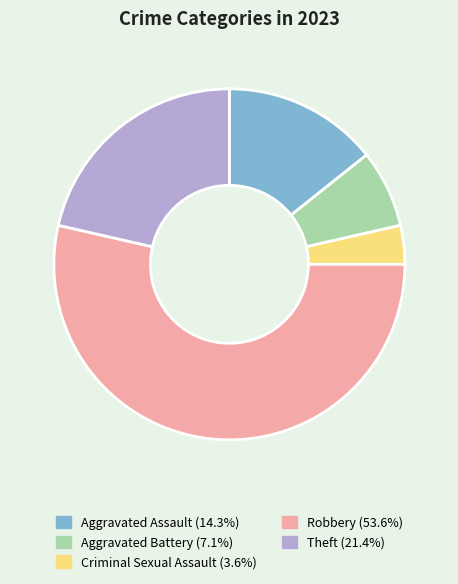

Does any single category account for the majority?

Yes